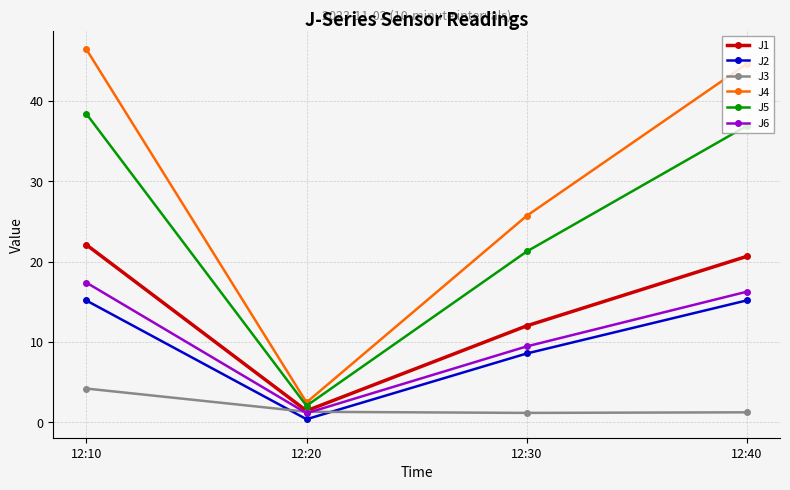

What is the value of the J5 point at the 1st from the left?

38.4